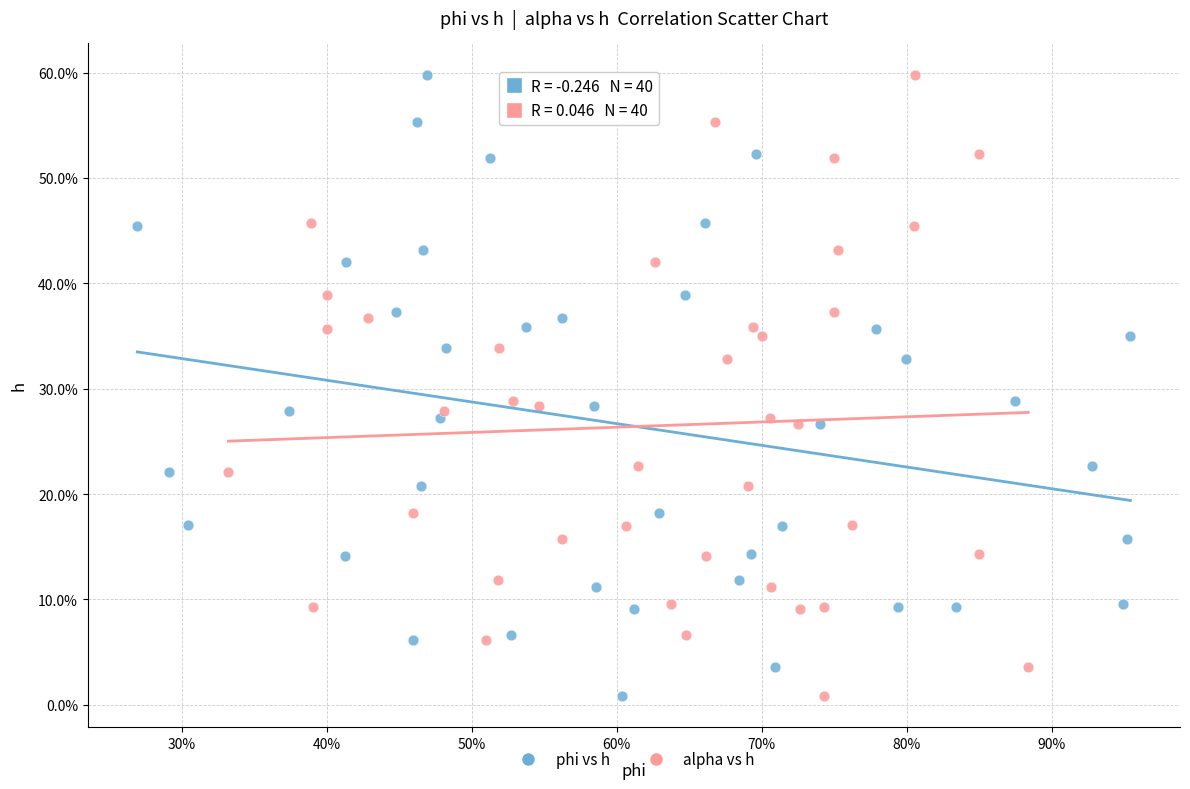

What are all the series names shown in the legend?

phi vs h, alpha vs h